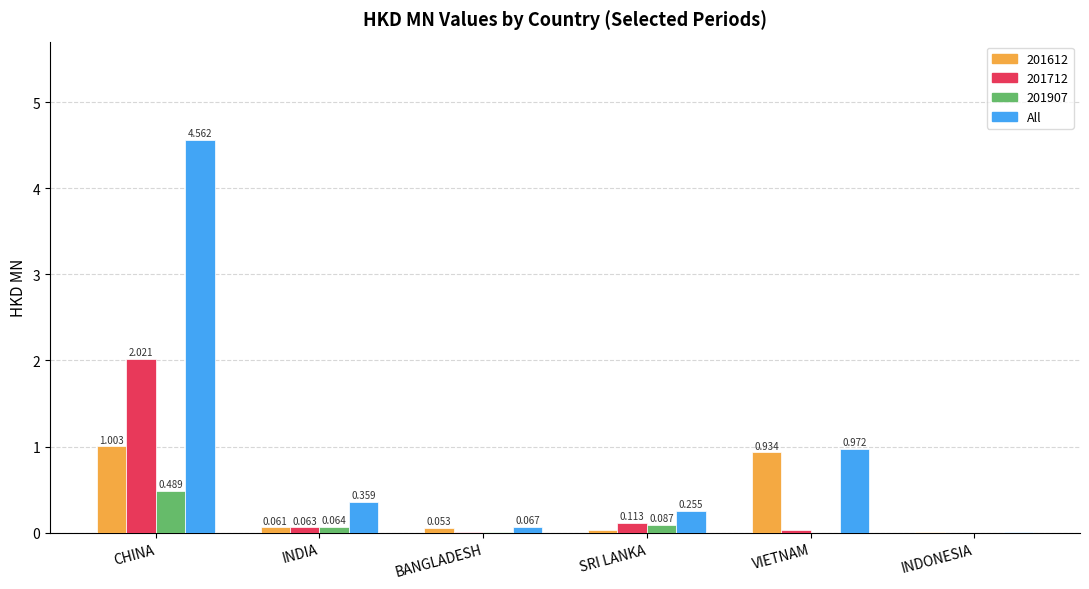

Are the bars horizontal?

No